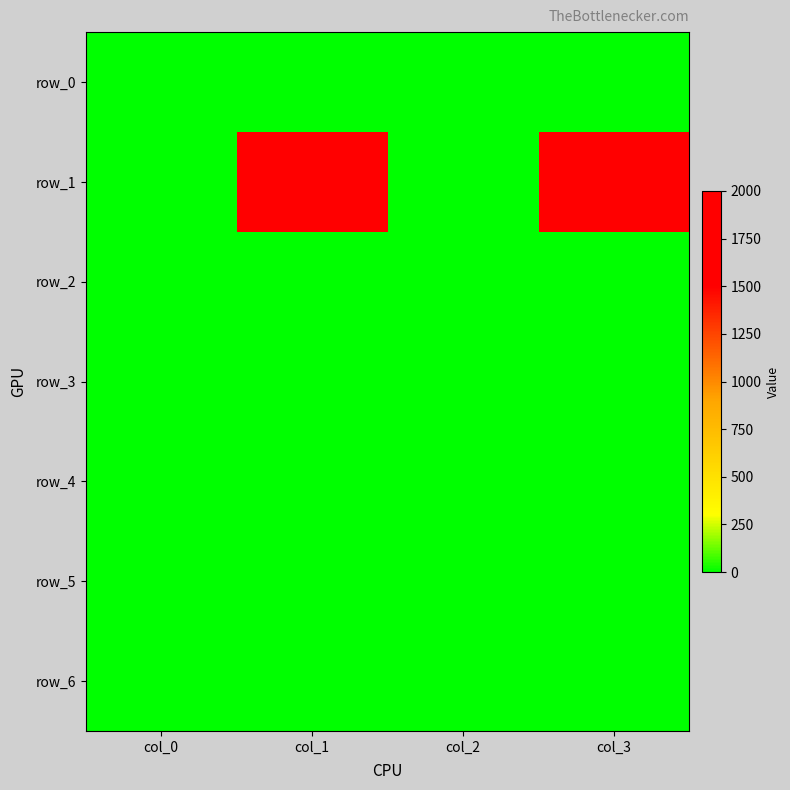

At which category does the chart reach its minimum across all series?

col_1